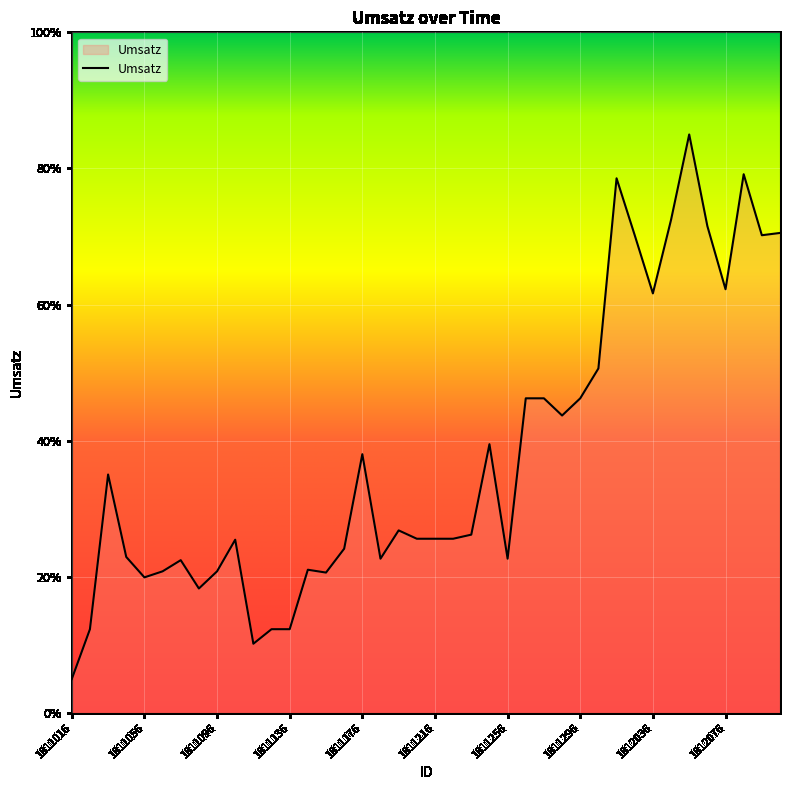

What is the difference between the maximum and minimum values?

80.0